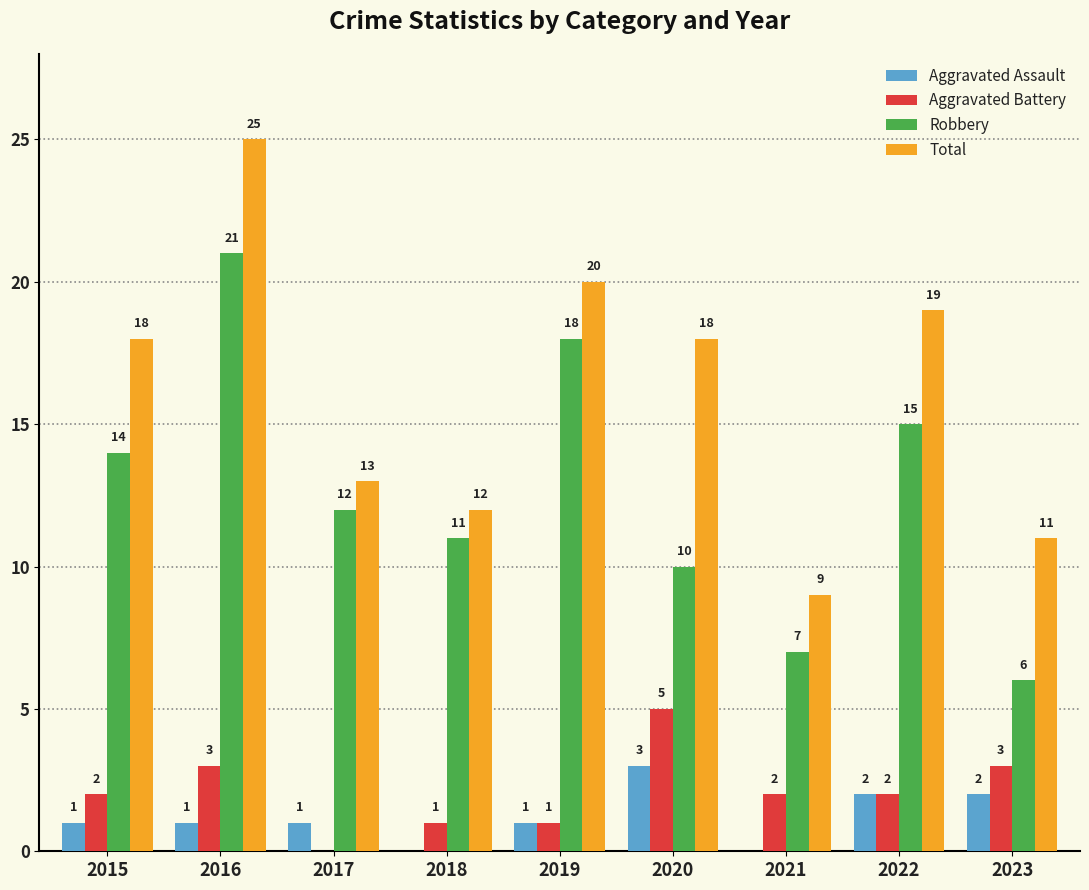

How many groups of bars are there?

9